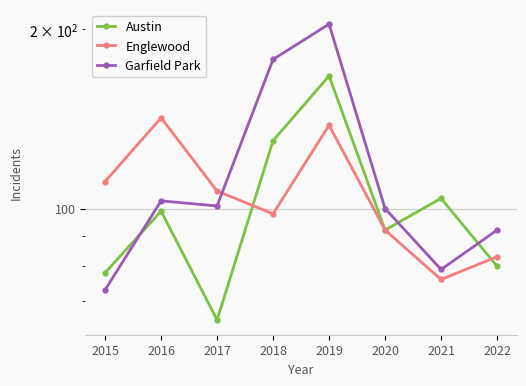

Between 2019 and 2021, which is larger?

2019